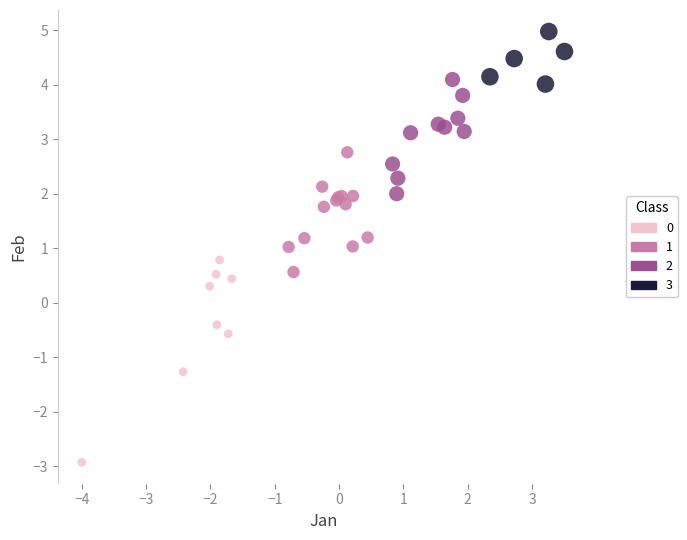

Which series contains the highest Y value?

3